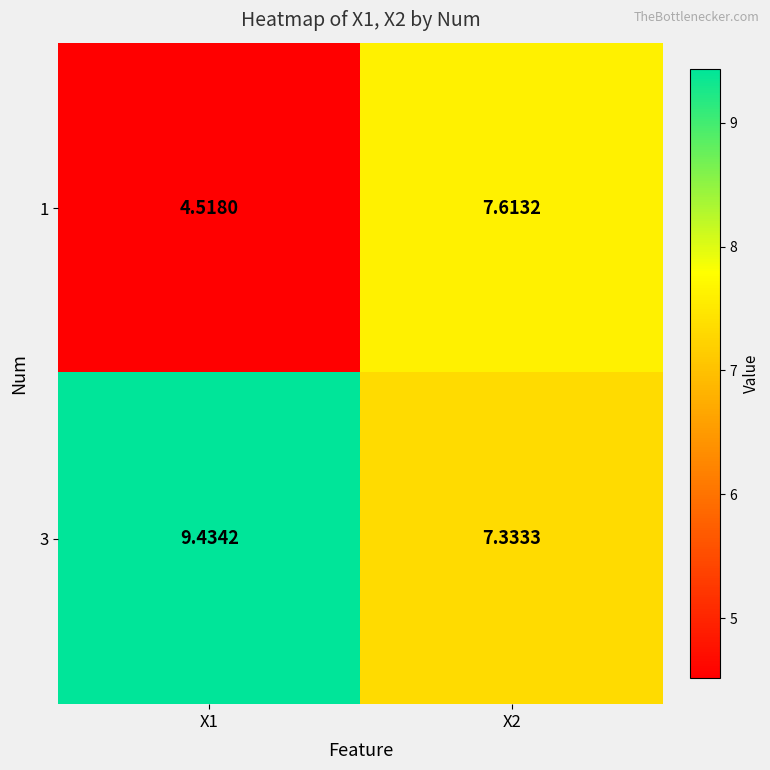

Is the value of 1 at X1 greater than the value of 3 at X1?

No